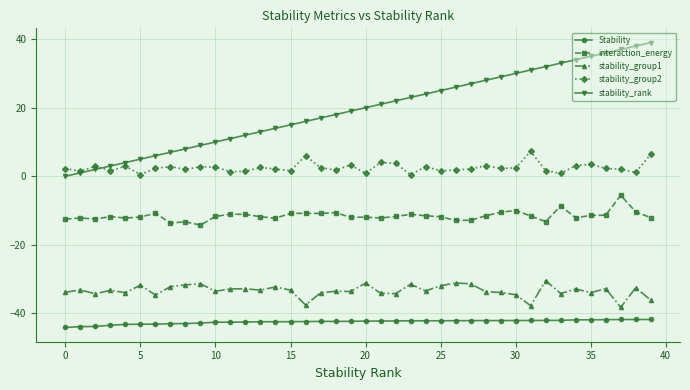

Which series has the largest total across all categories?

stability_rank